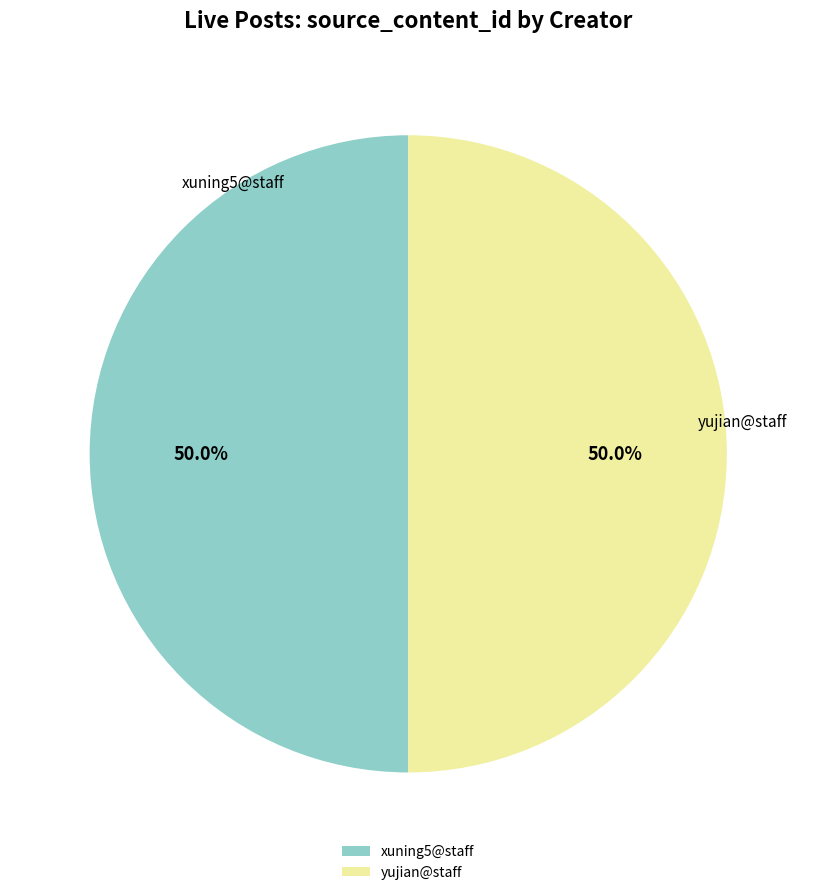

What is the ratio of the value at xuning5@staff to the value at yujian@staff?

1.0